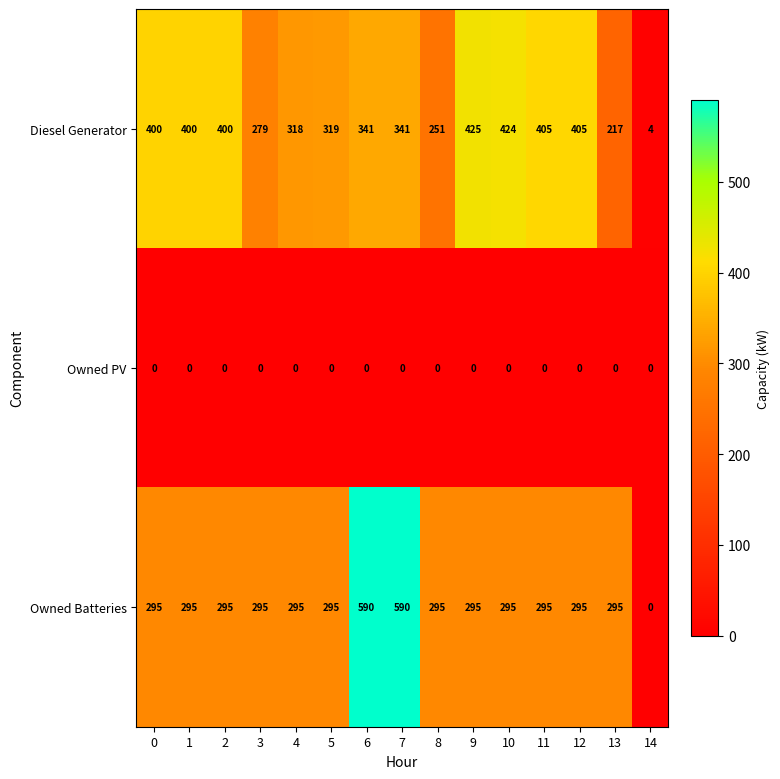

The value of Owned PV at 5 is 0. True or false?

True